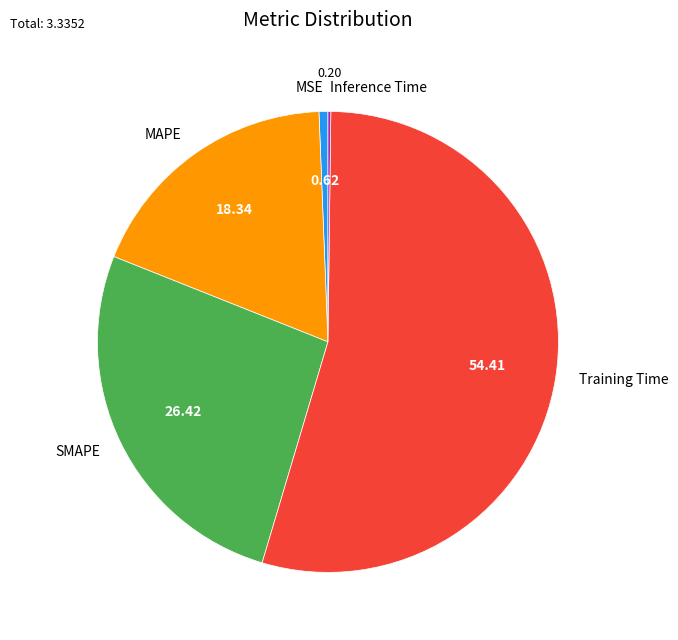

Which slice is the largest?

Training Time